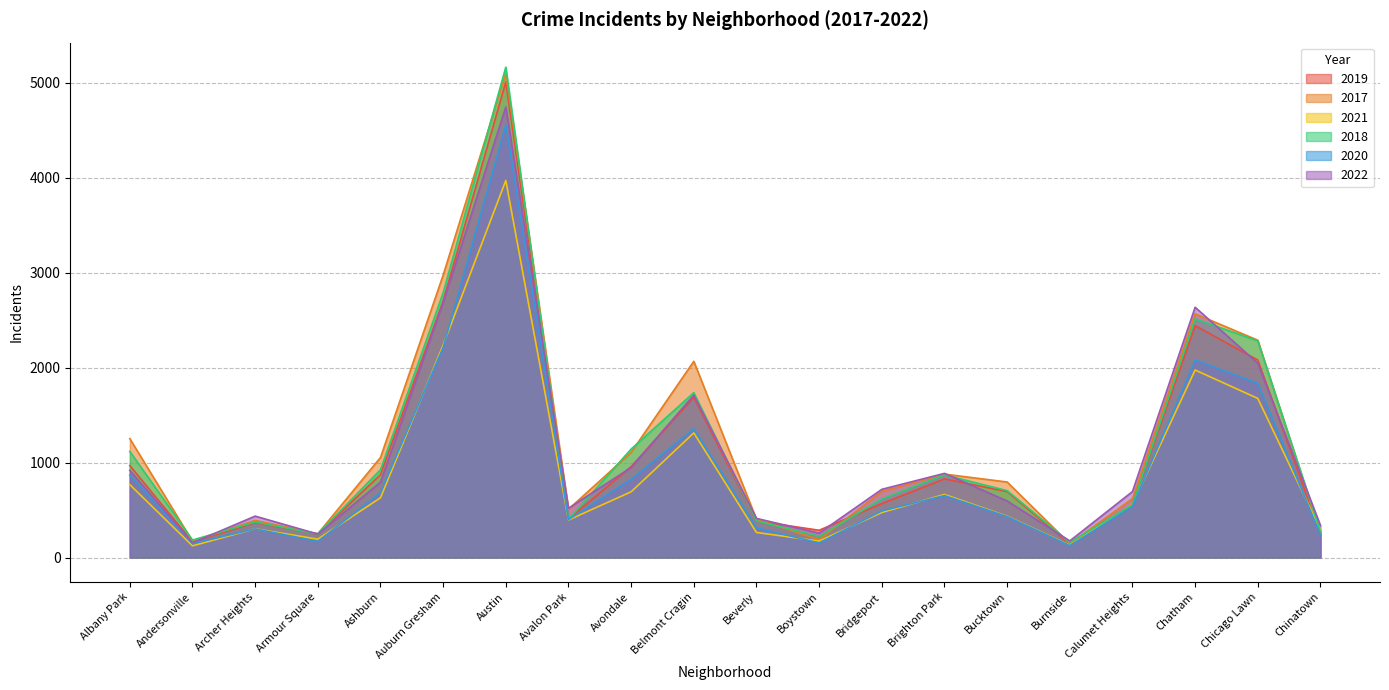

What is the average value of the 2021 series?

863